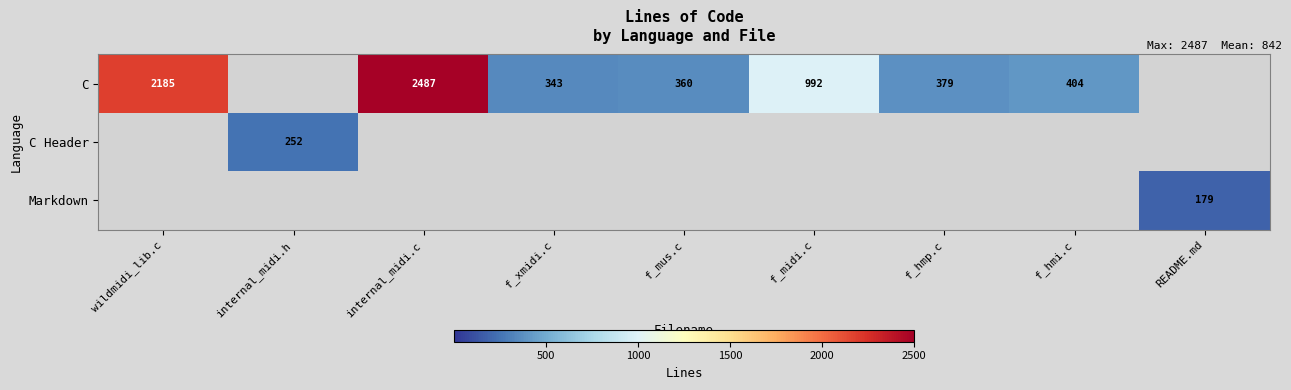

Is it true that C equals 263 at f_hmi.c?

False